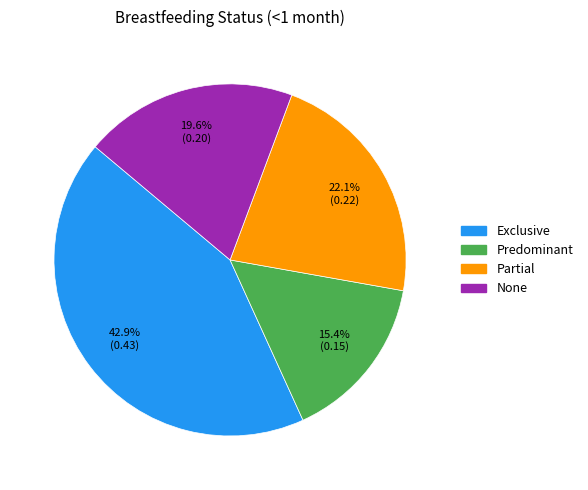

Is it true that None is 20% of the pie?

True